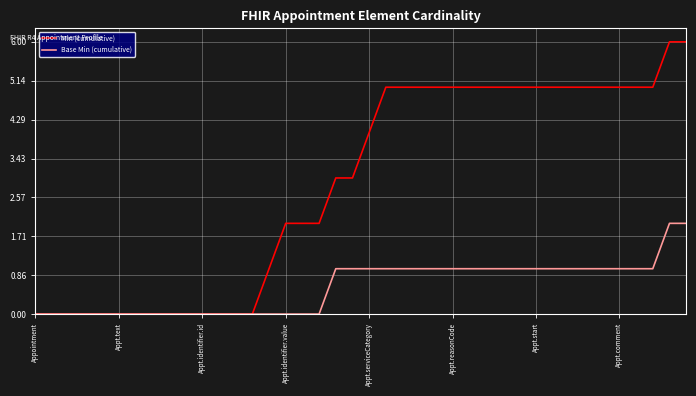

What are all the series names shown in the legend?

Min (cumulative), Base Min (cumulative)